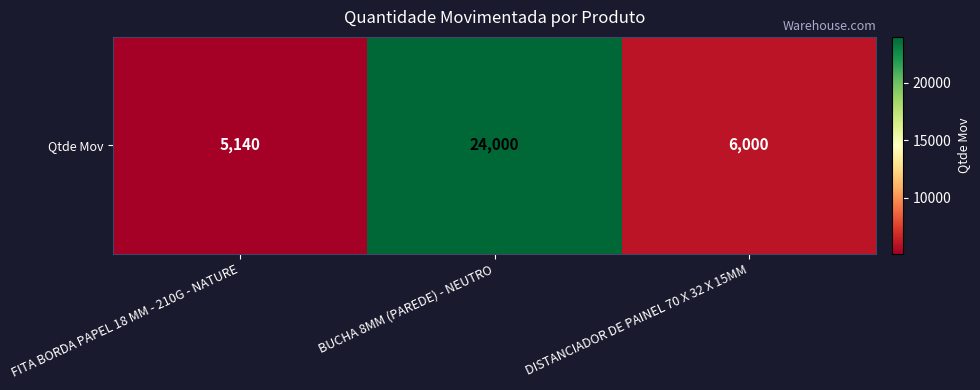

At which label does the data first exceed 6000?

BUCHA 8MM (PAREDE) - NEUTRO